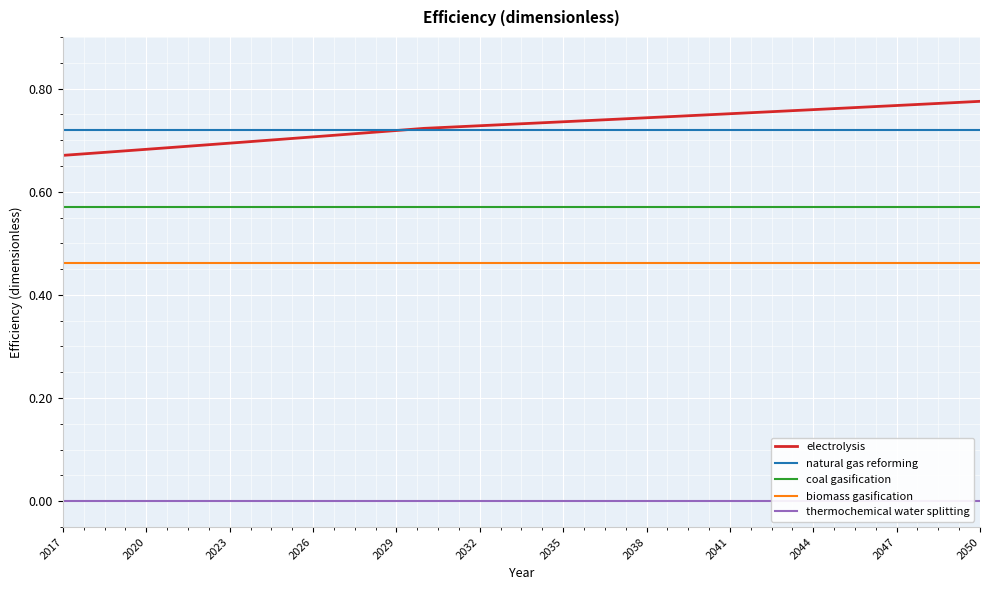

How many series are shown in this chart?

5